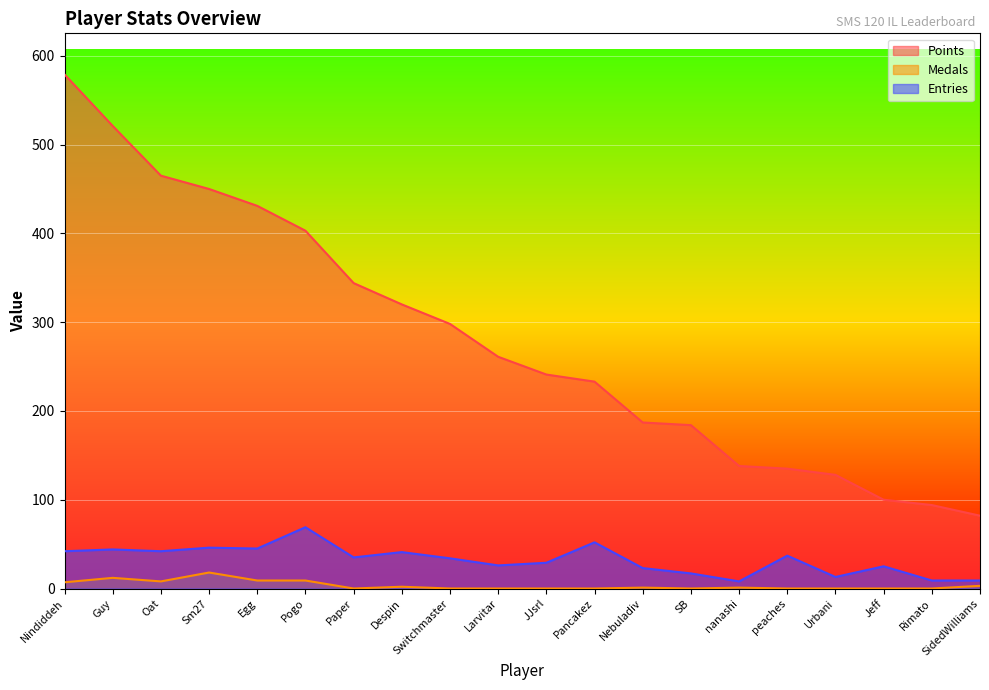

What is the difference between the second highest and second lowest values in the Entries series?

43